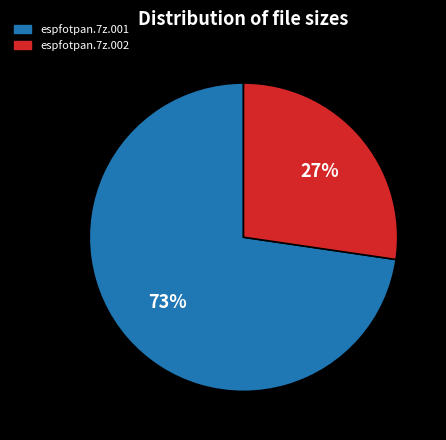

Which slice represents more than half of the pie?

espfotpan.7z.001